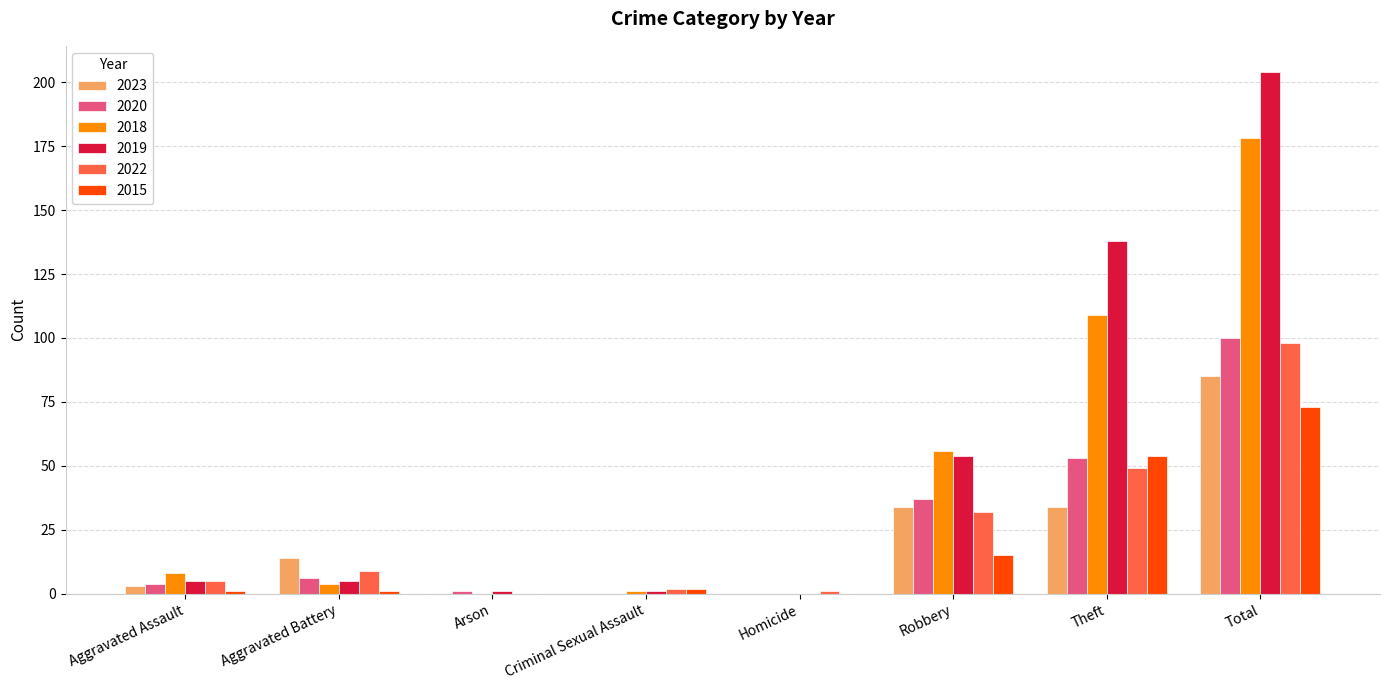

At which category does the chart reach its peak across all series?

Total